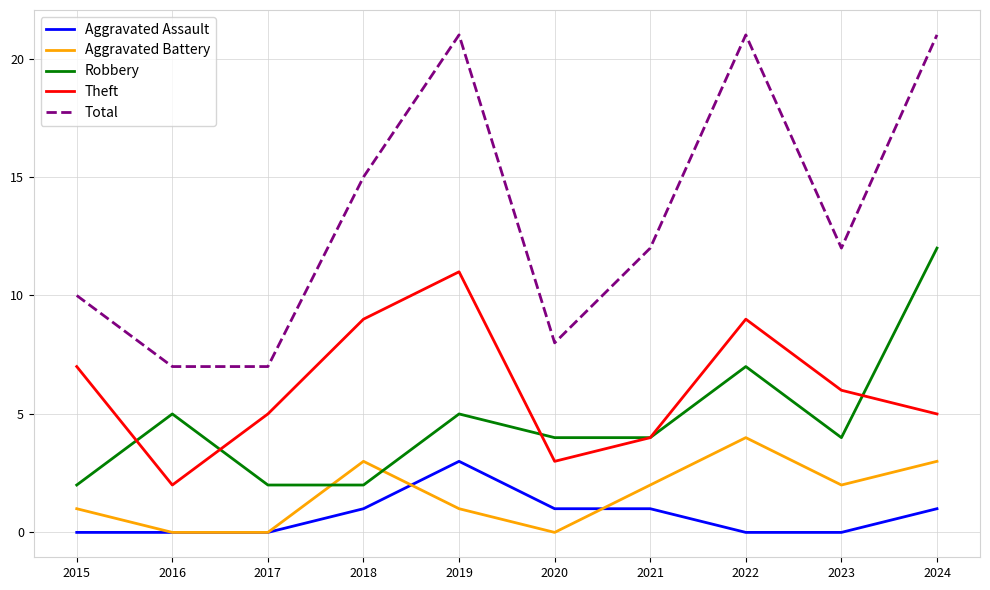

Reading left to right, what are all the values shown in this chart?

Aggravated Assault: 2015=0	2016=0	2017=0	2018=1	2019=3	2020=1	2021=1	2022=0	2023=0	2024=1
Aggravated Battery: 2015=1	2016=0	2017=0	2018=3	2019=1	2020=0	2021=2	2022=4	2023=2	2024=3
Robbery: 2015=2	2016=5	2017=2	2018=2	2019=5	2020=4	2021=4	2022=7	2023=4	2024=12
Theft: 2015=7	2016=2	2017=5	2018=9	2019=11	2020=3	2021=4	2022=9	2023=6	2024=5
Total: 2015=10	2016=7	2017=7	2018=15	2019=21	2020=8	2021=12	2022=21	2023=12	2024=21